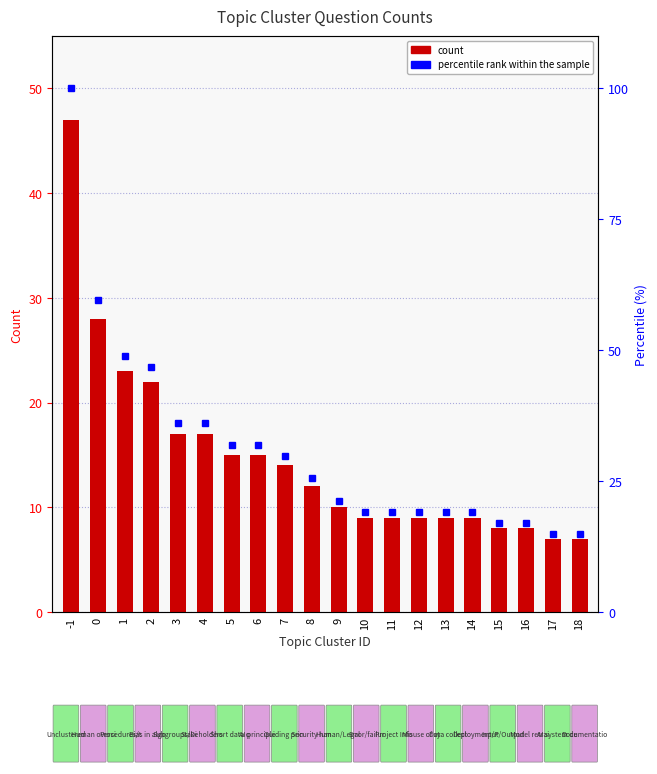

The Count series shows 22.7 at 4. True or false?

False